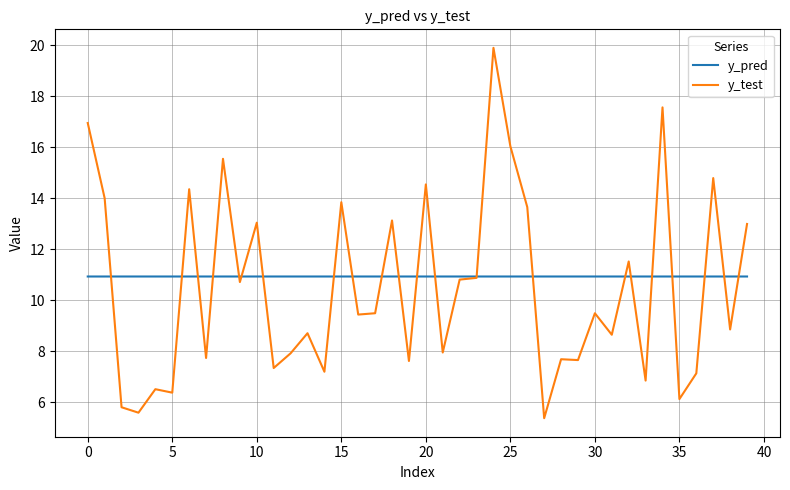

In y_test, how many points are higher than both neighbors (excluding endpoints)?

14